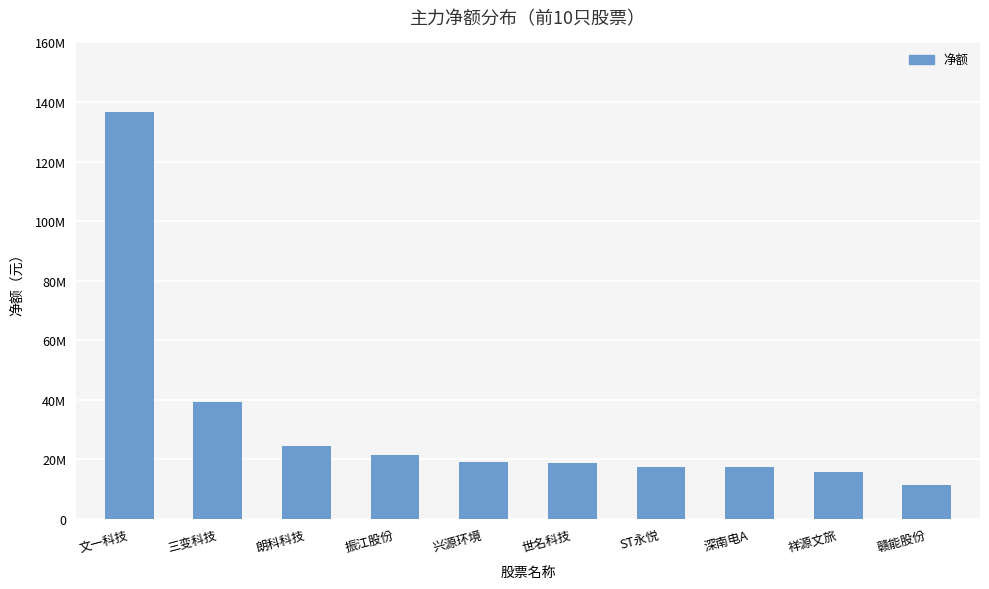

How many series are shown in this chart?

1